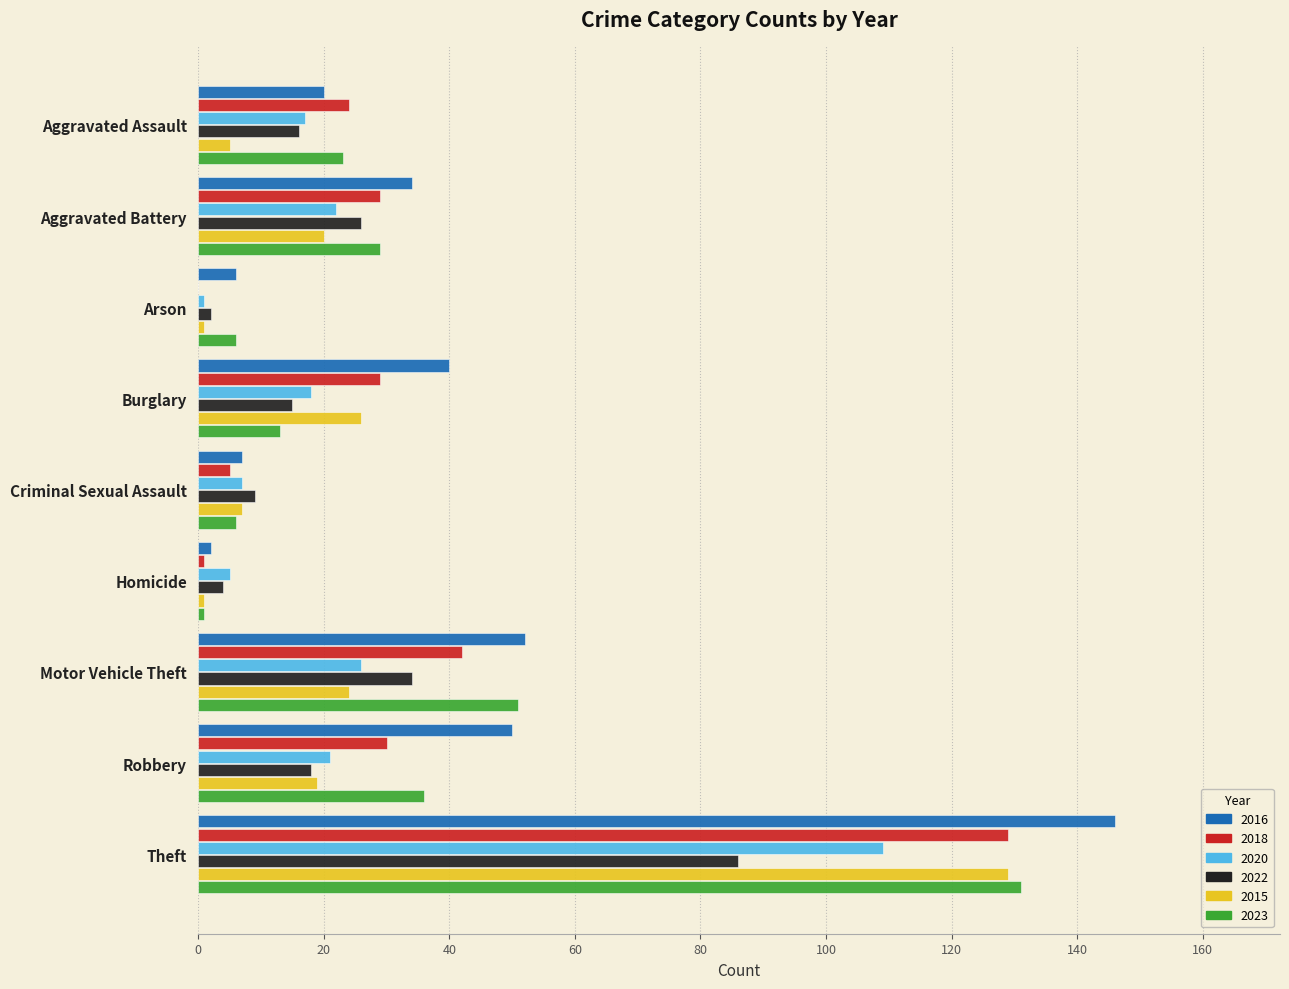

What is the sum of all 2015 values?

232